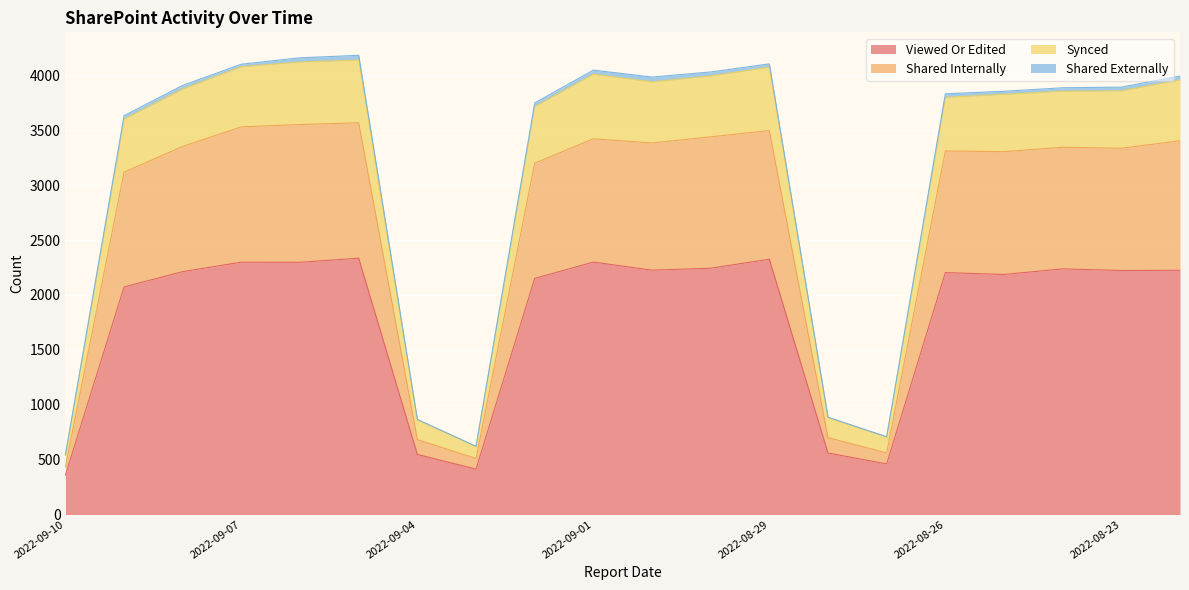

At which label does Shared Internally reach its minimum?

2022-09-10